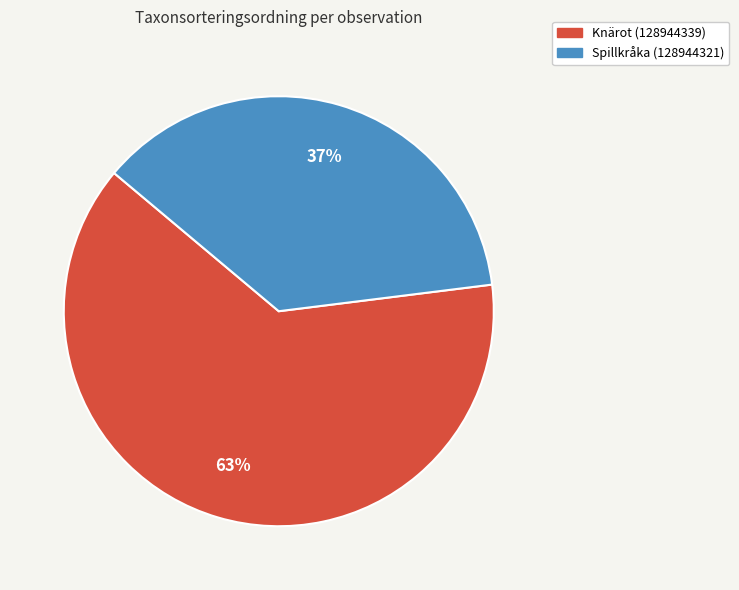

Count the number of slices in the pie.

2